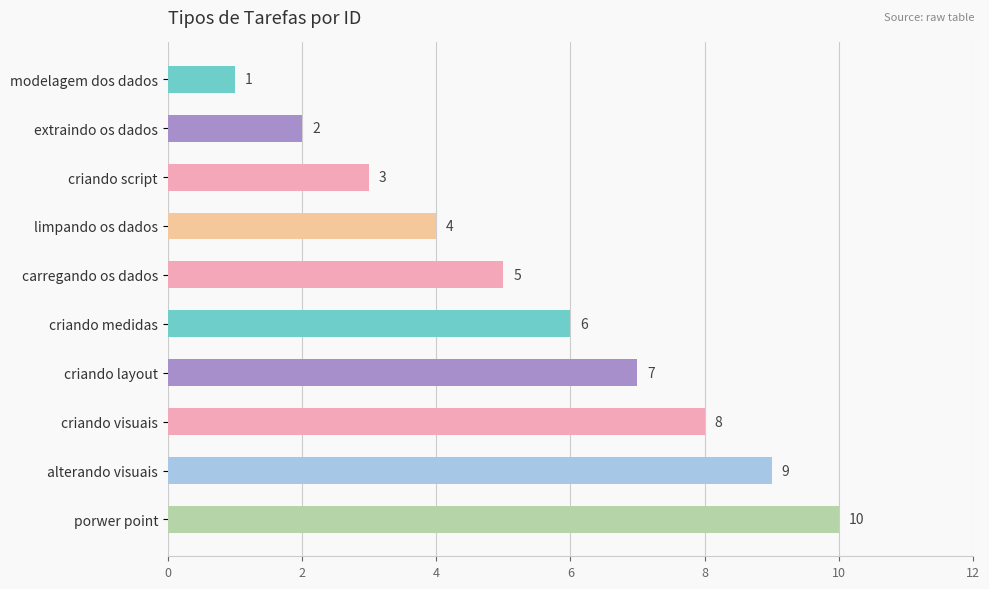

Is it true that the value at criando medidas is 3?

False